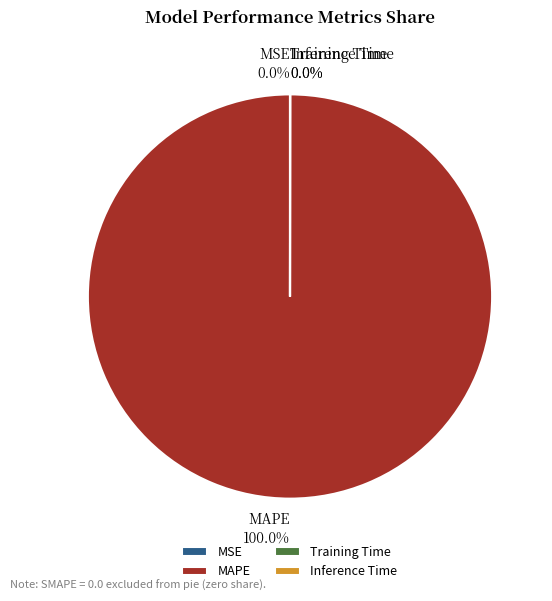

Which category has the biggest portion of the pie?

MAPE